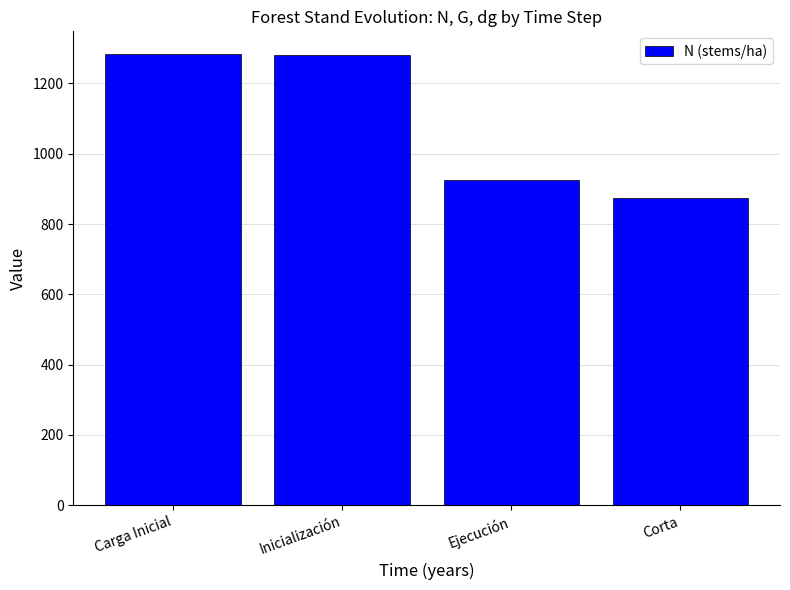

What is the difference between the values at Ejecución and Corta?

50.4